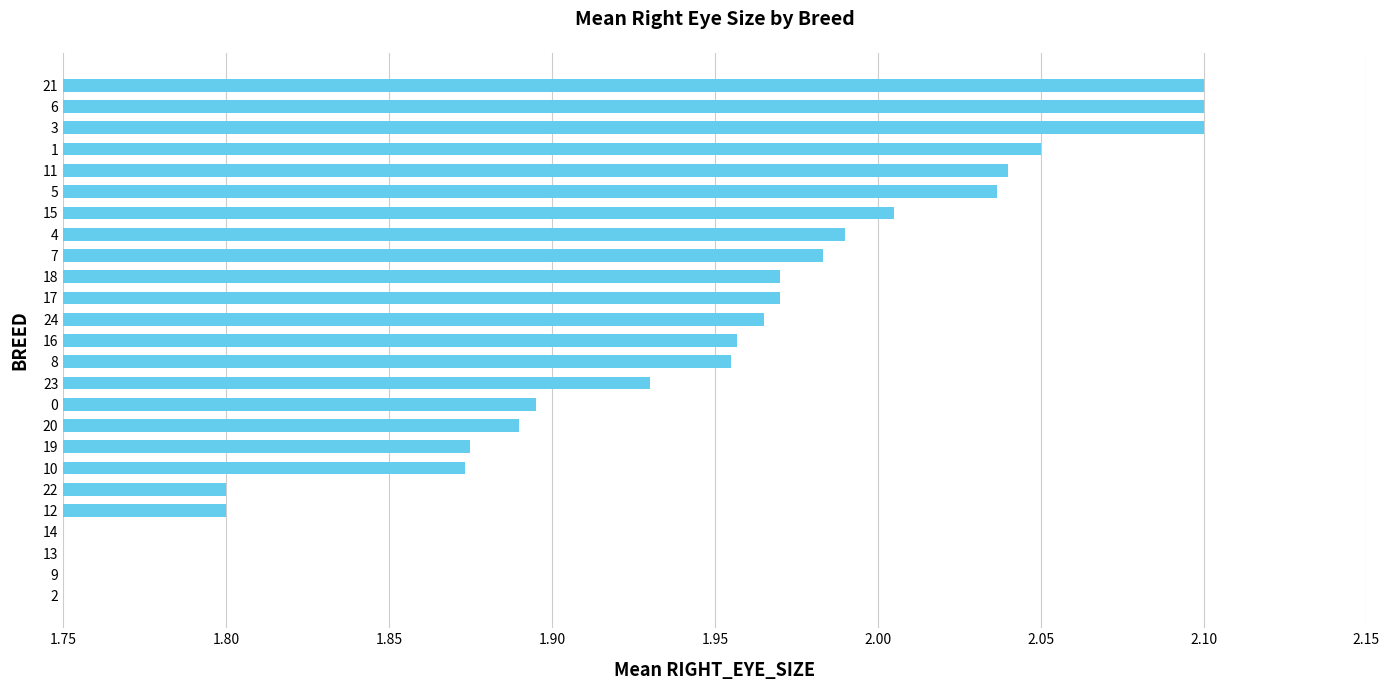

How many bars are there in total?

25